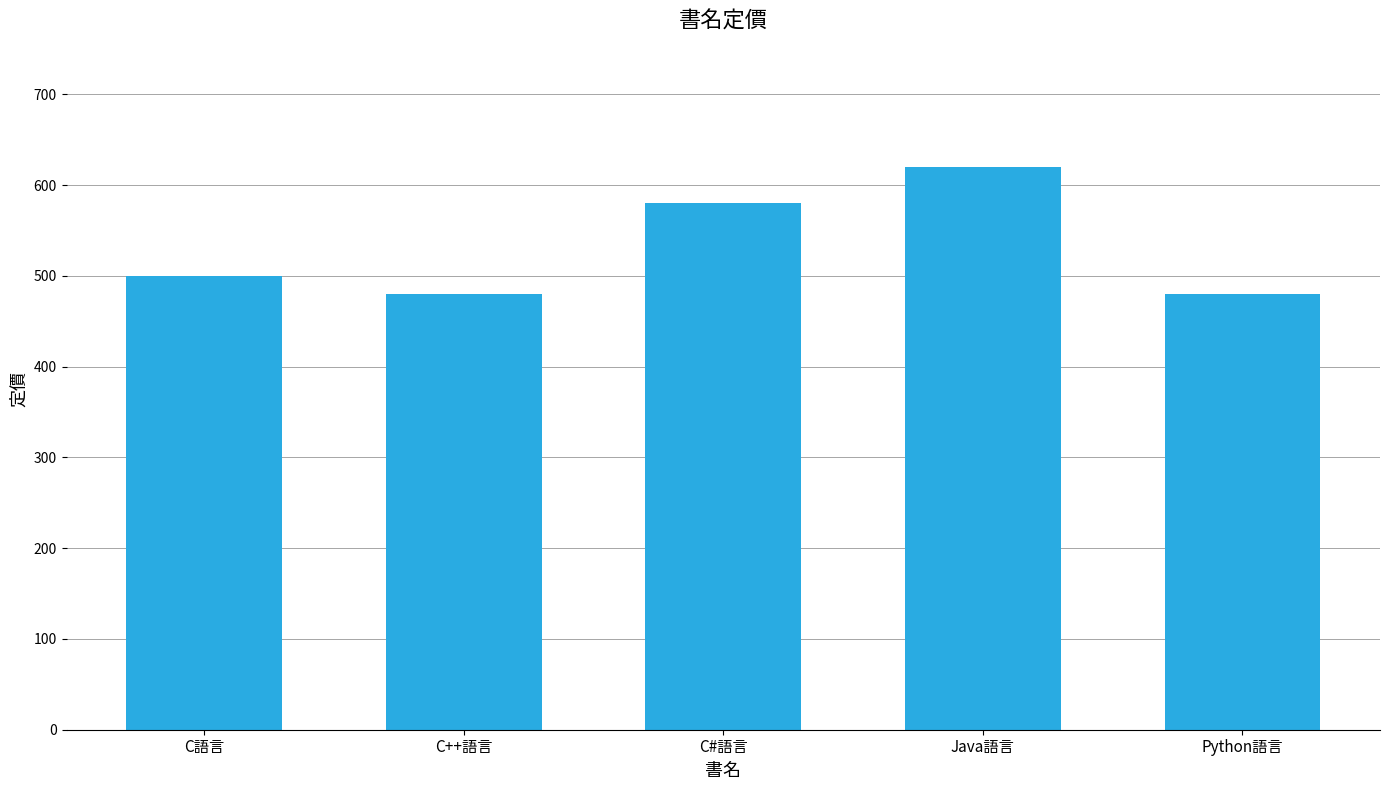

What is the label of the 4th bar from the right?

C++語言